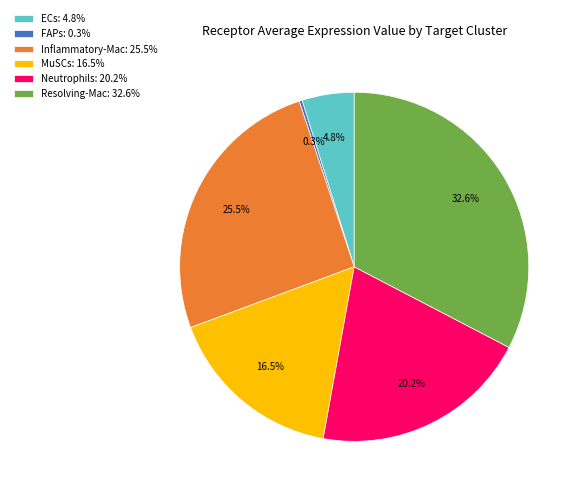

Approximately how many times larger is the value at Neutrophils: 20.2% compared to MuSCs: 16.5%?

1.2